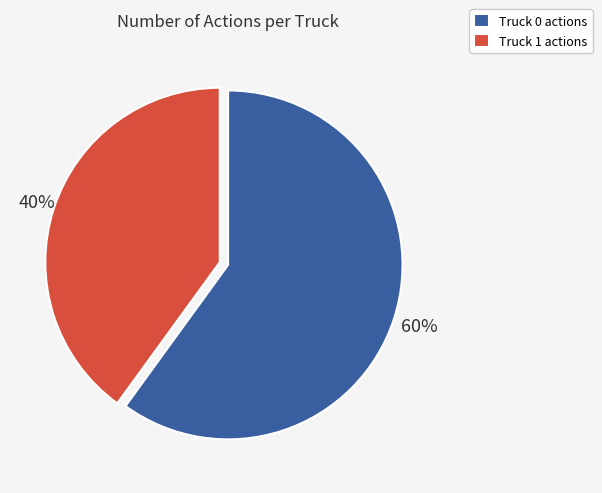

To the nearest percent, what is the combined percentage of Truck 0 and Truck 1?

100%